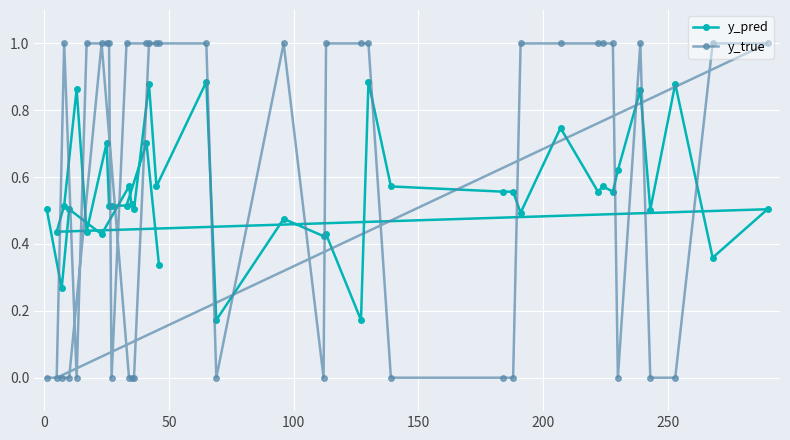

What is the sum of all y_true values?

23.0